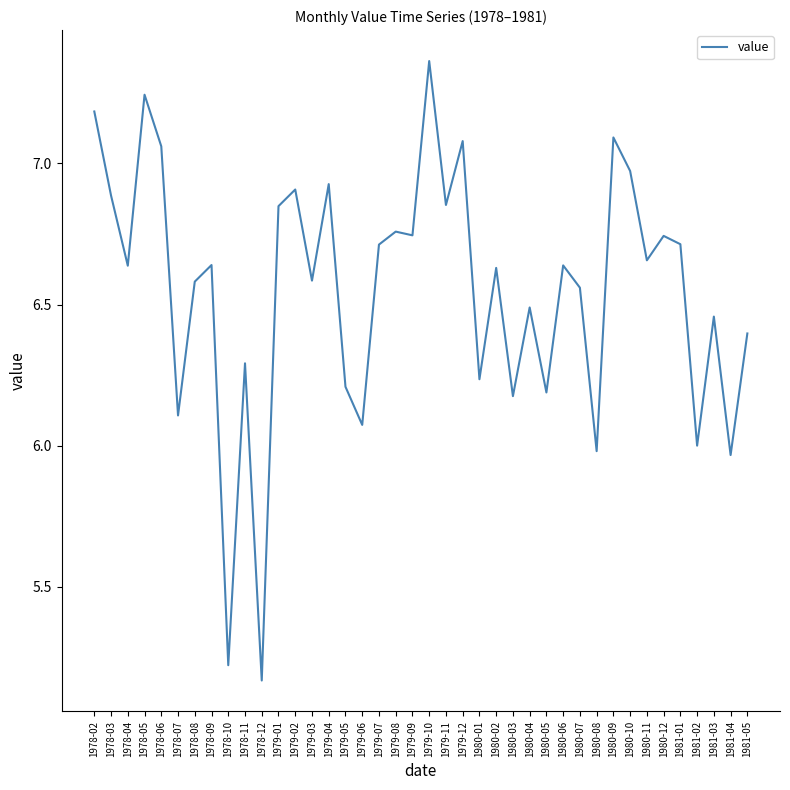

What is the difference between the maximum and minimum values?

2.2